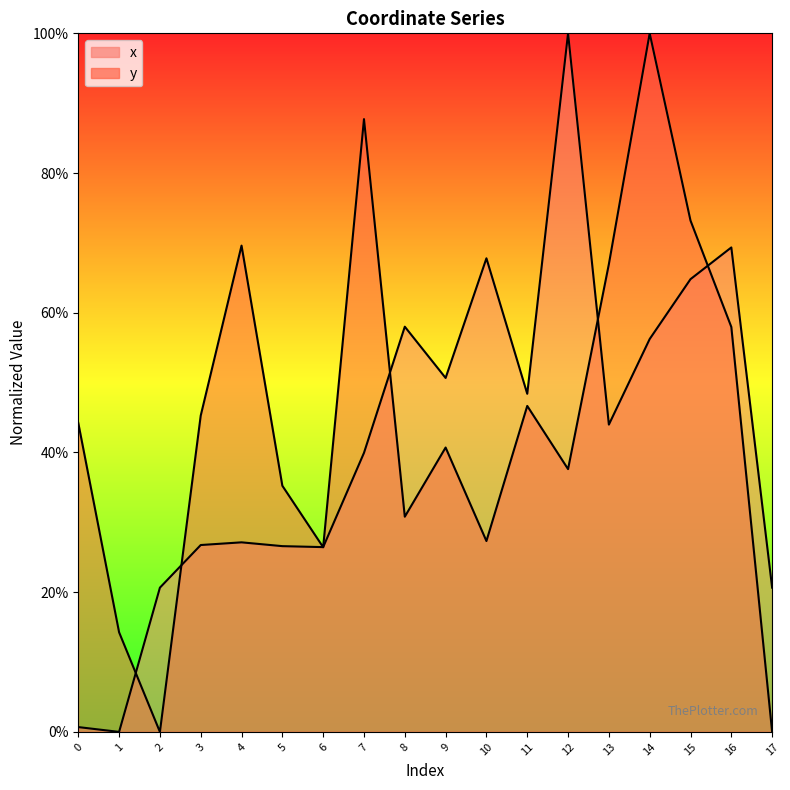

What is the value of the y point at the 12th from the left?

46.7